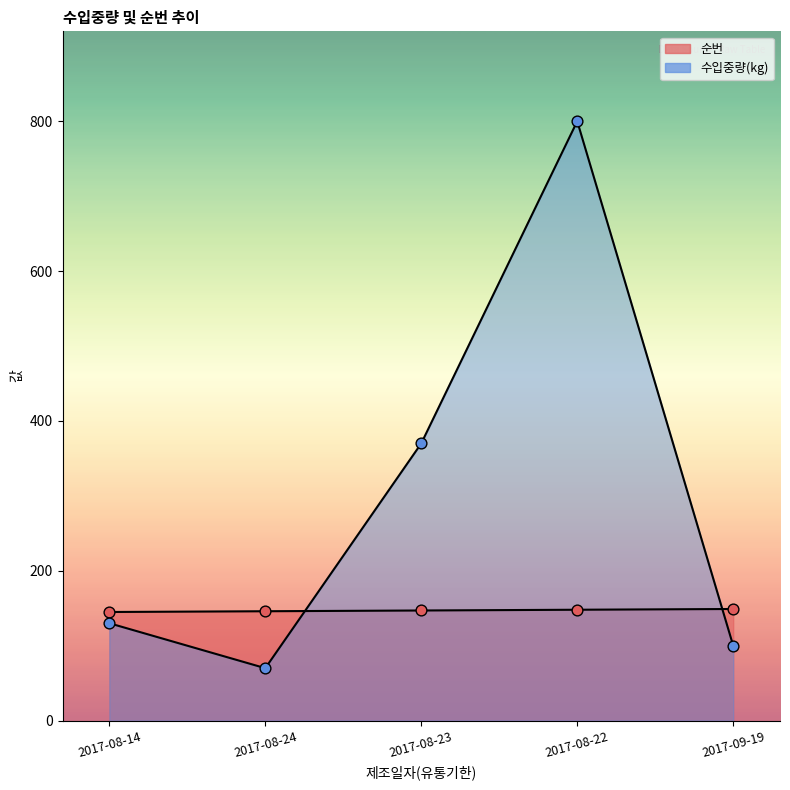

Which series has the widest spread of Y values?

수입중량(kg)